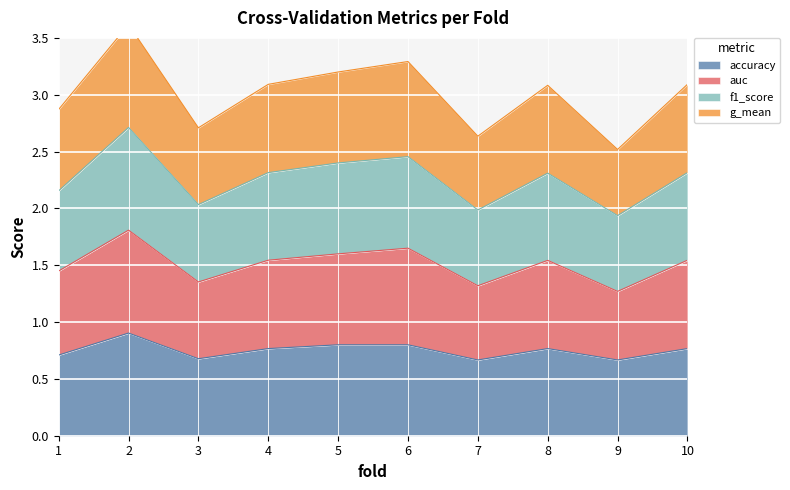

Which series has the widest spread of values?

g_mean